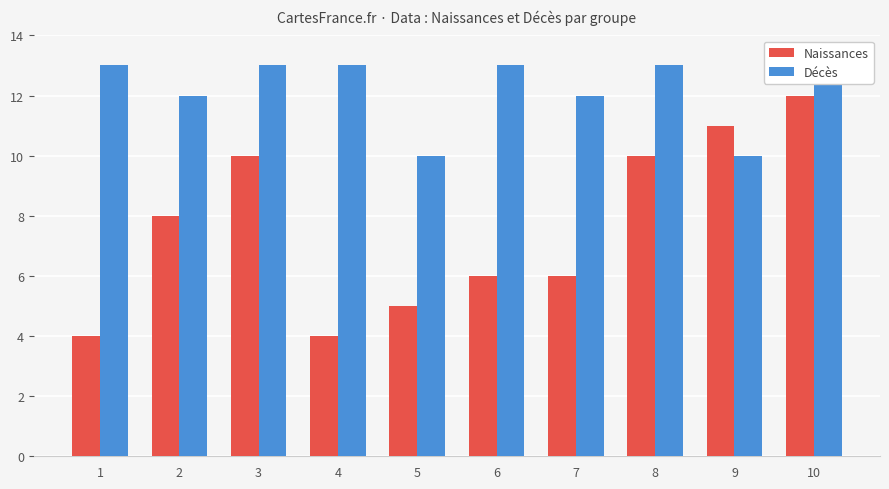

Rank the categories by Naissances value from highest to lowest.

10, 9, 3, 8, 2, 6, 7, 5, 1, 4